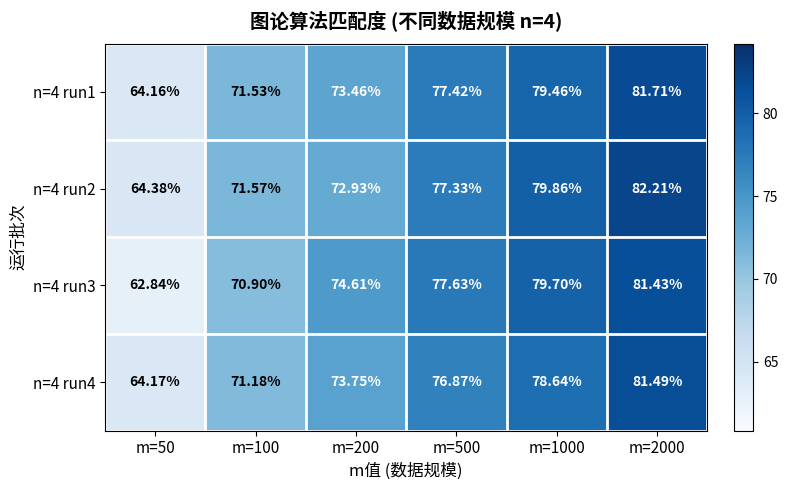

Rank the series by their maximum value, from highest to lowest.

n=4 run2, n=4 run1, n=4 run4, n=4 run3